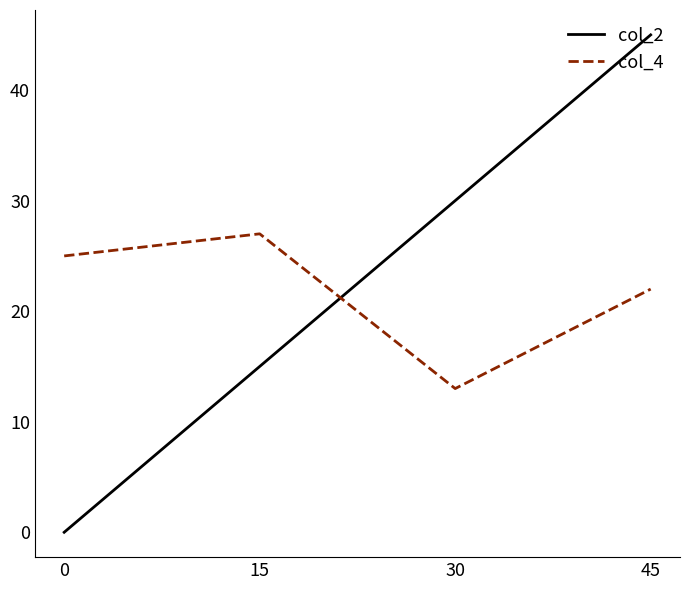

How many interior local valleys does the col_4 series have?

1